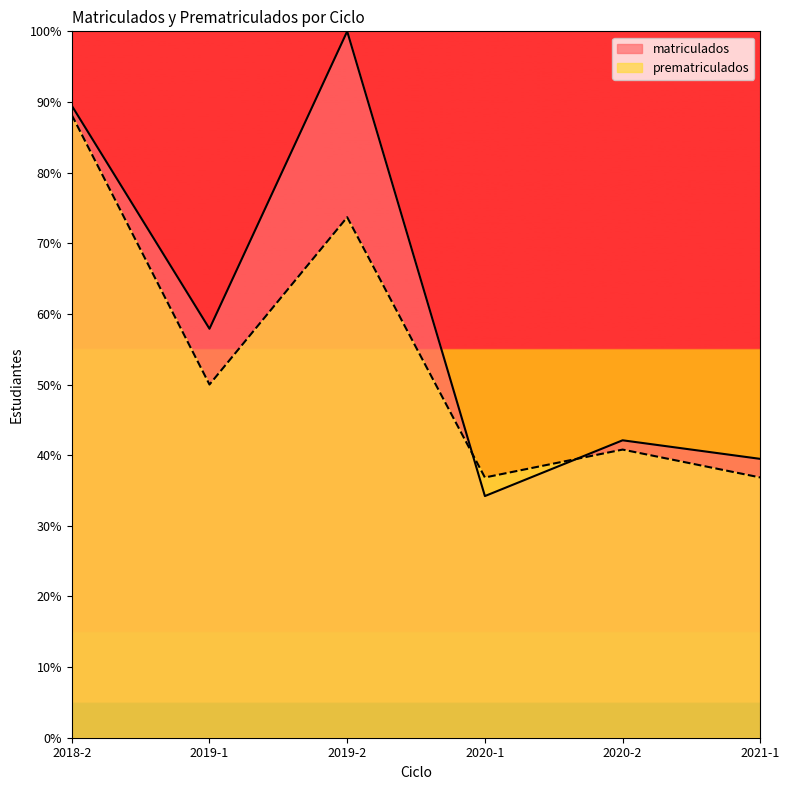

What is the difference between the maximum and second lowest values in the prematriculados series?

51.3